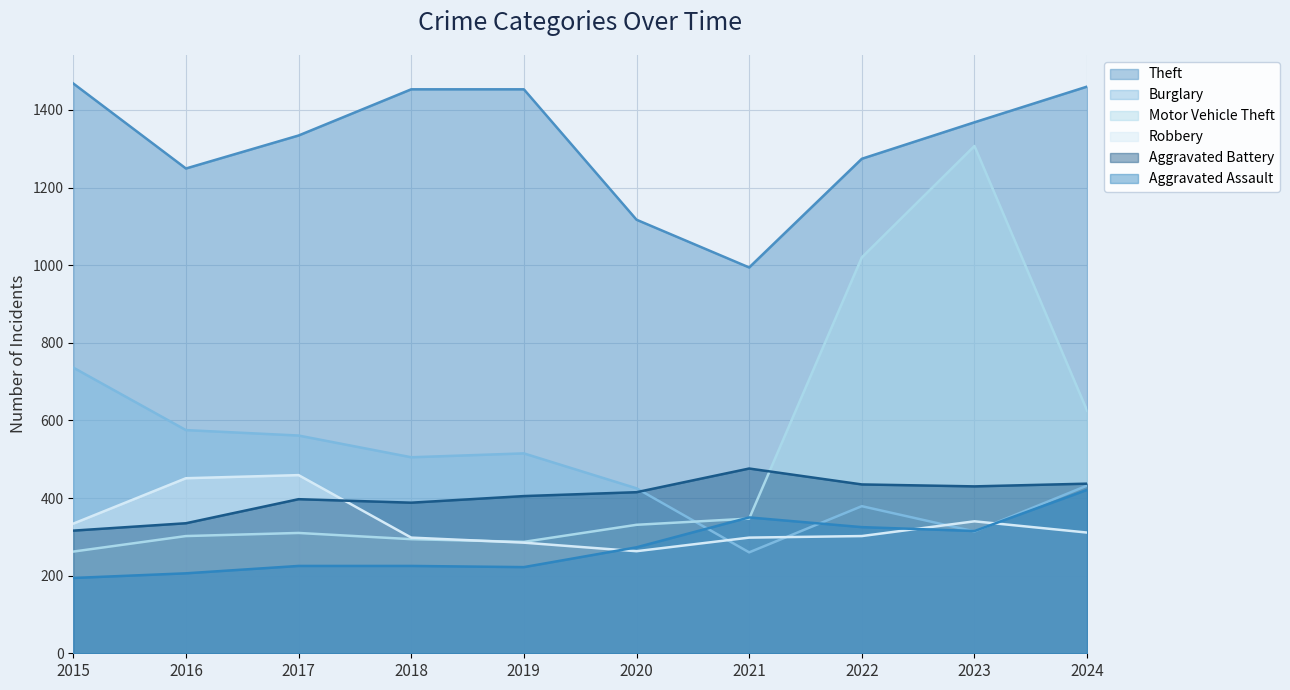

The Burglary series shows 425 at 2020. True or false?

True